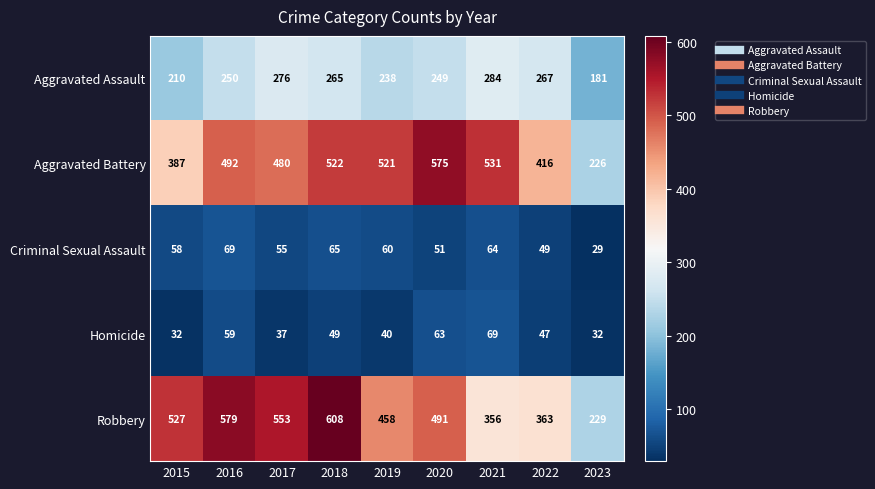

At 2016, list the series in order from largest to smallest.

Robbery, Aggravated Battery, Aggravated Assault, Criminal Sexual Assault, Homicide